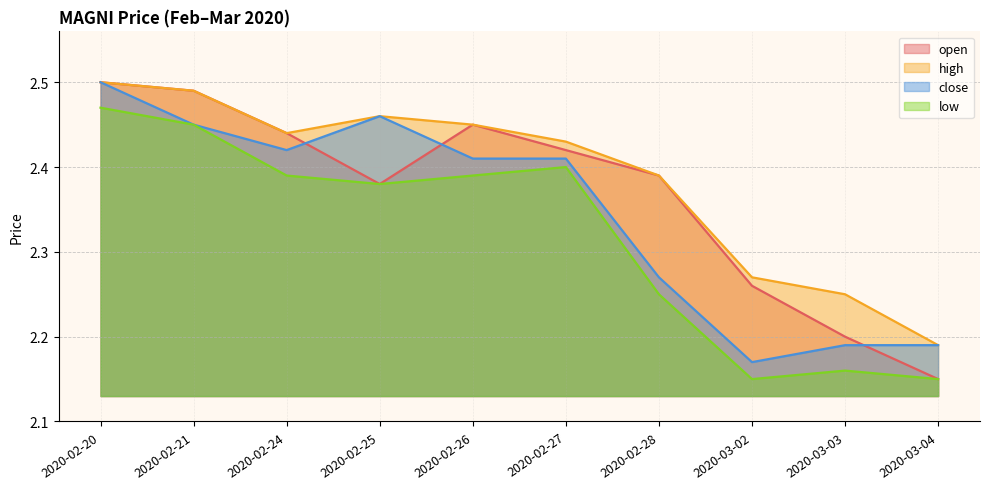

Rank the series by their maximum value, from lowest to highest.

low, open, high, close